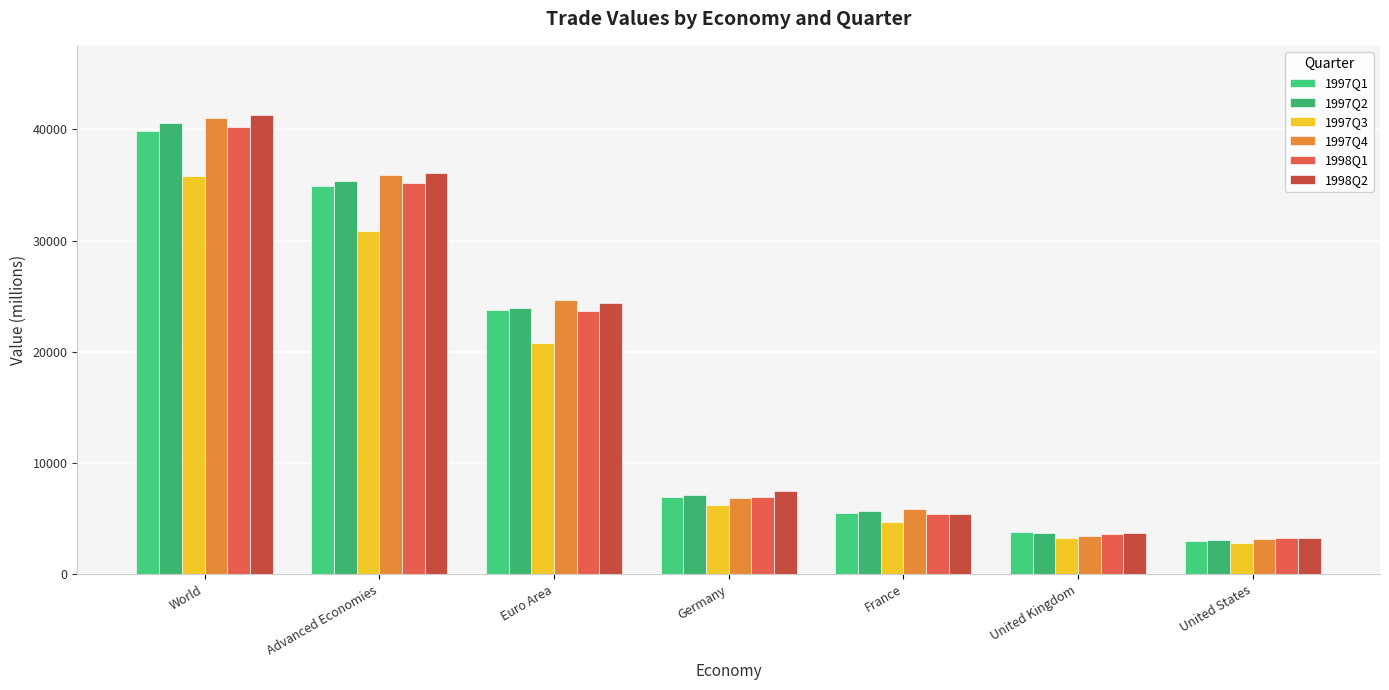

What is the label of the 1st bar from the right?

United States